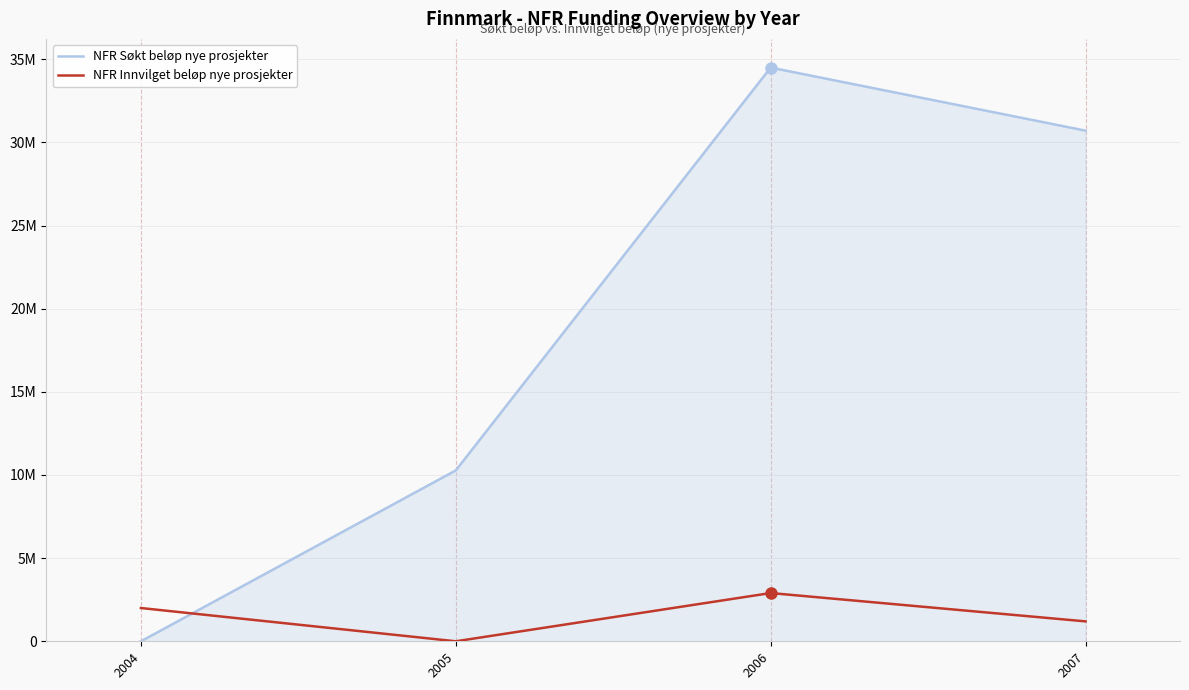

What are all the series names shown in the legend?

NFR Søkt beløp nye prosjekter, NFR Innvilget beløp nye prosjekter